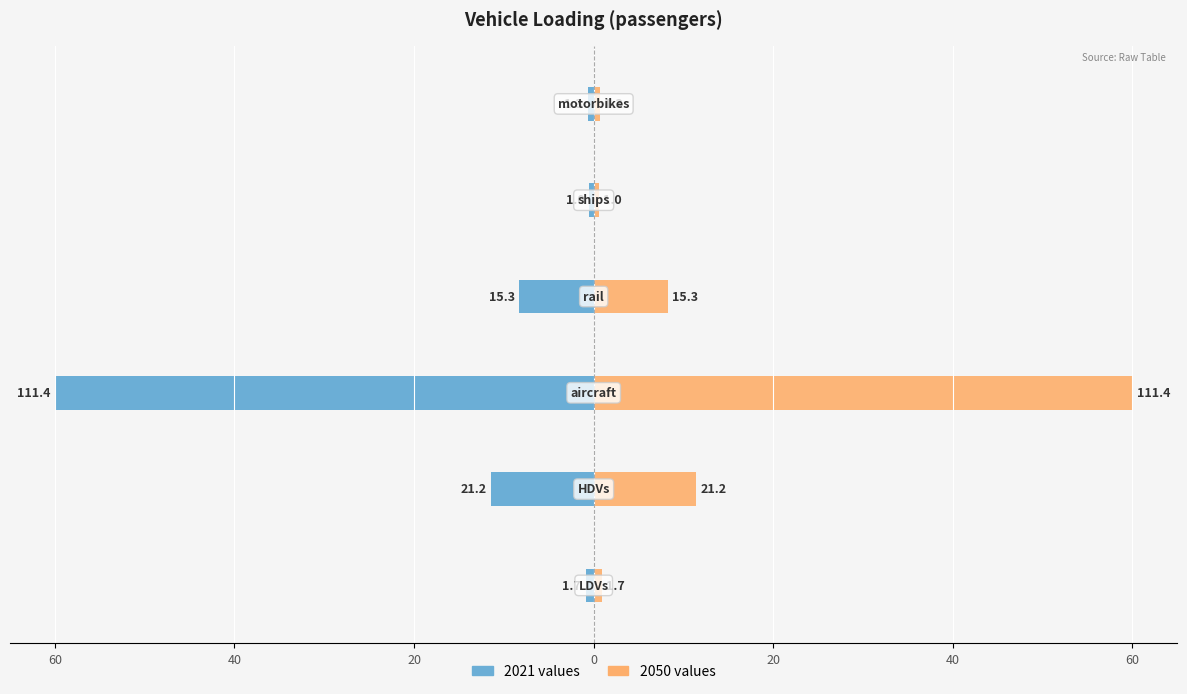

The value of 2021 (left) at 60 is -0.4. True or false?

False